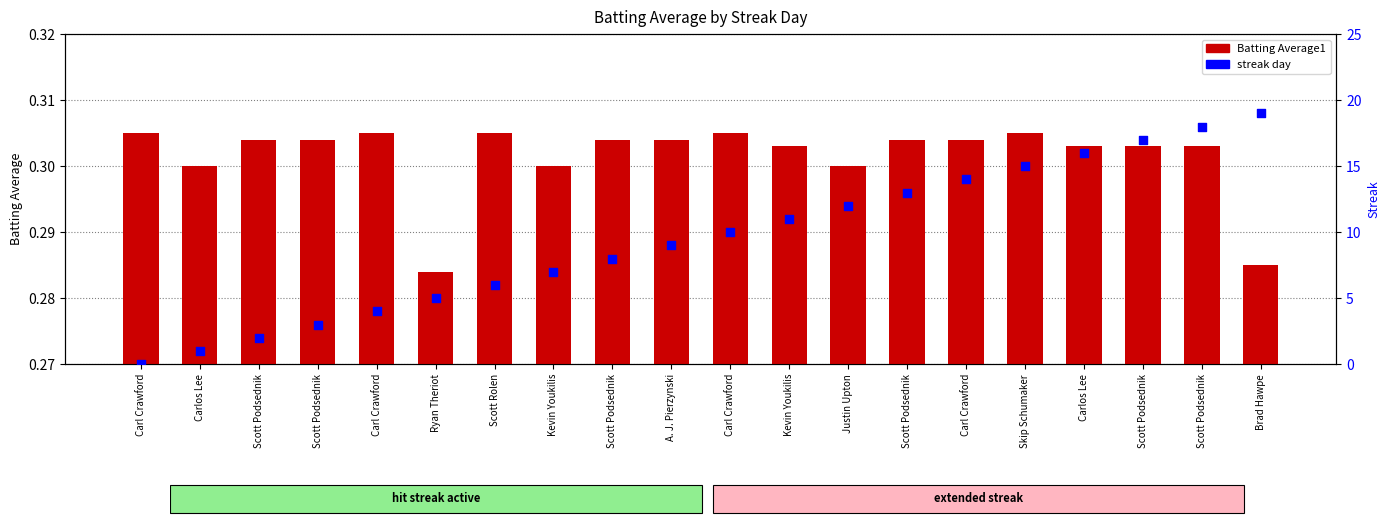

Which series has the widest spread of Y values?

Streak day